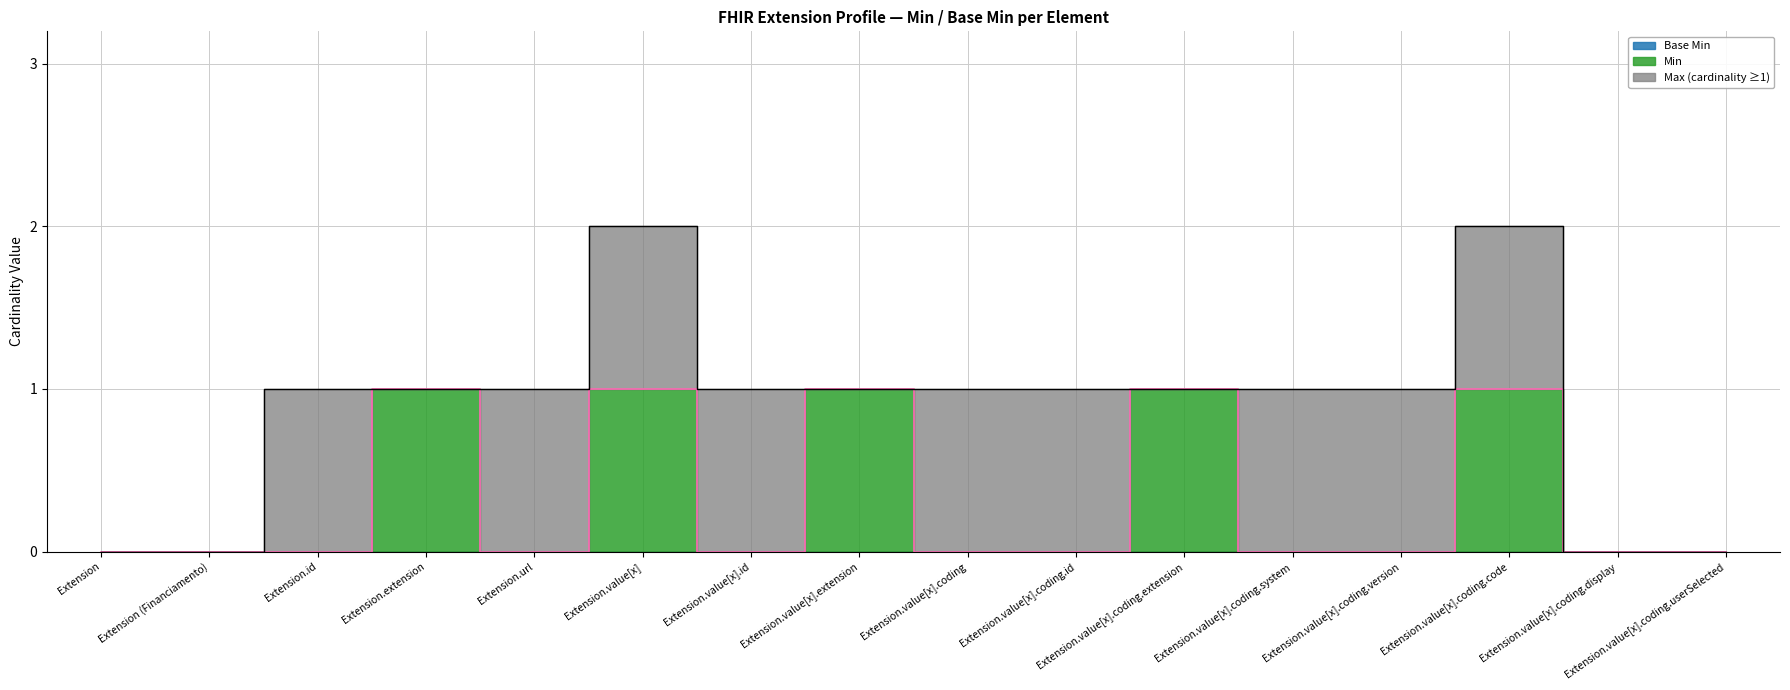

List the labels in order of value, largest first.

Extension.extension, Extension.value[x], Extension.value[x].extension, Extension.value[x].coding.extension, Extension.value[x].coding.code, Extension, Extension (Financiamento), Extension.id, Extension.url, Extension.value[x].id, Extension.value[x].coding, Extension.value[x].coding.id, Extension.value[x].coding.system, Extension.value[x].coding.version, Extension.value[x].coding.display, Extension.value[x].coding.userSelected